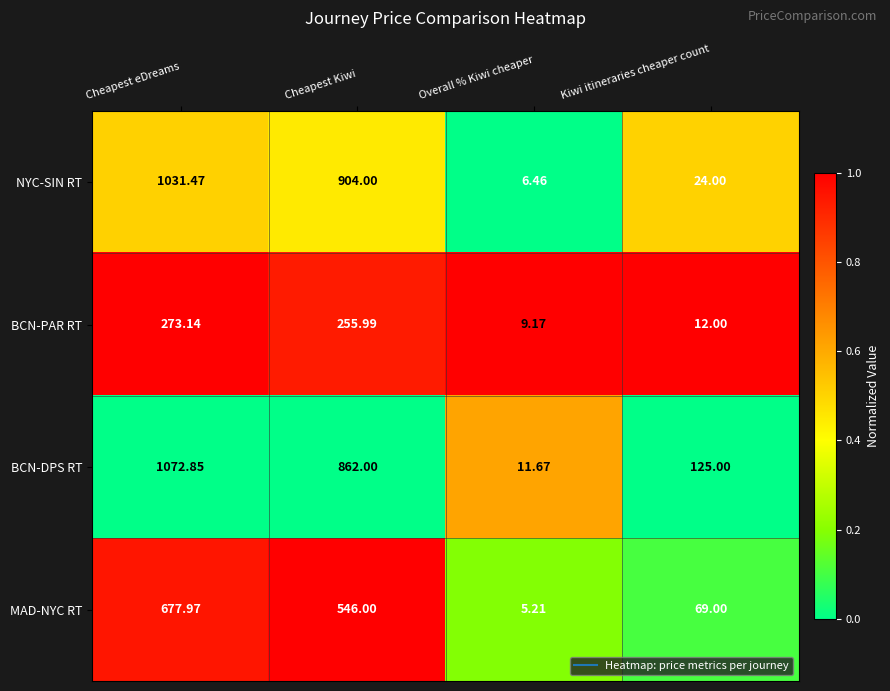

At which category is the sum across all series the highest?

Cheapest eDreams